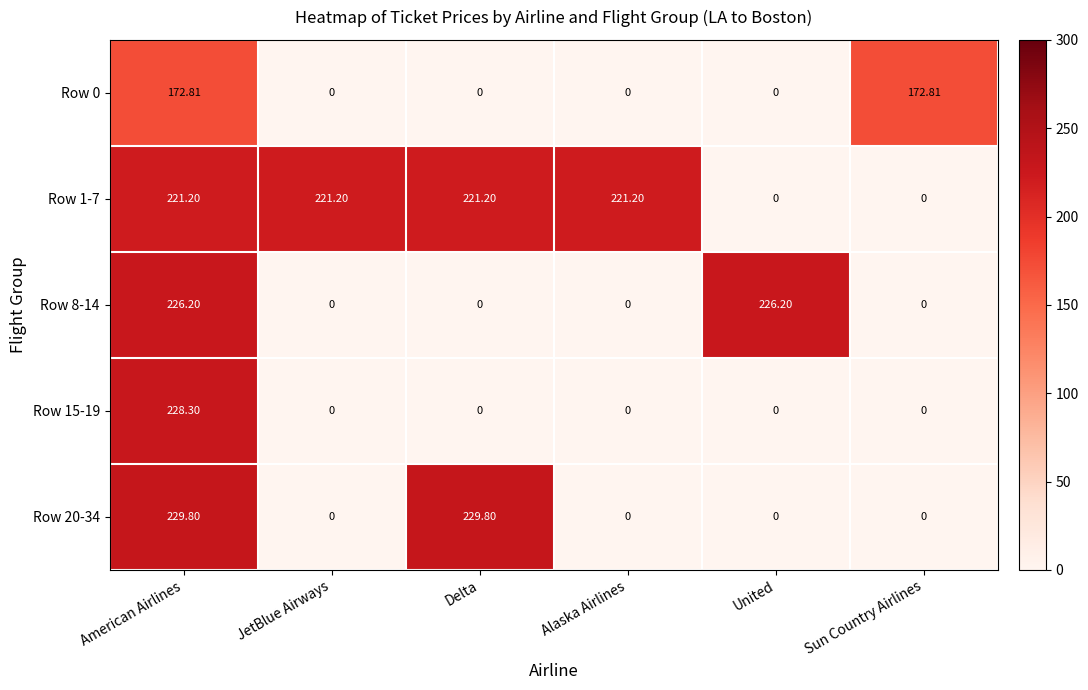

Is the value of Row 20-34 at Sun Country Airlines greater than the value of Row 1-7 at Delta?

No